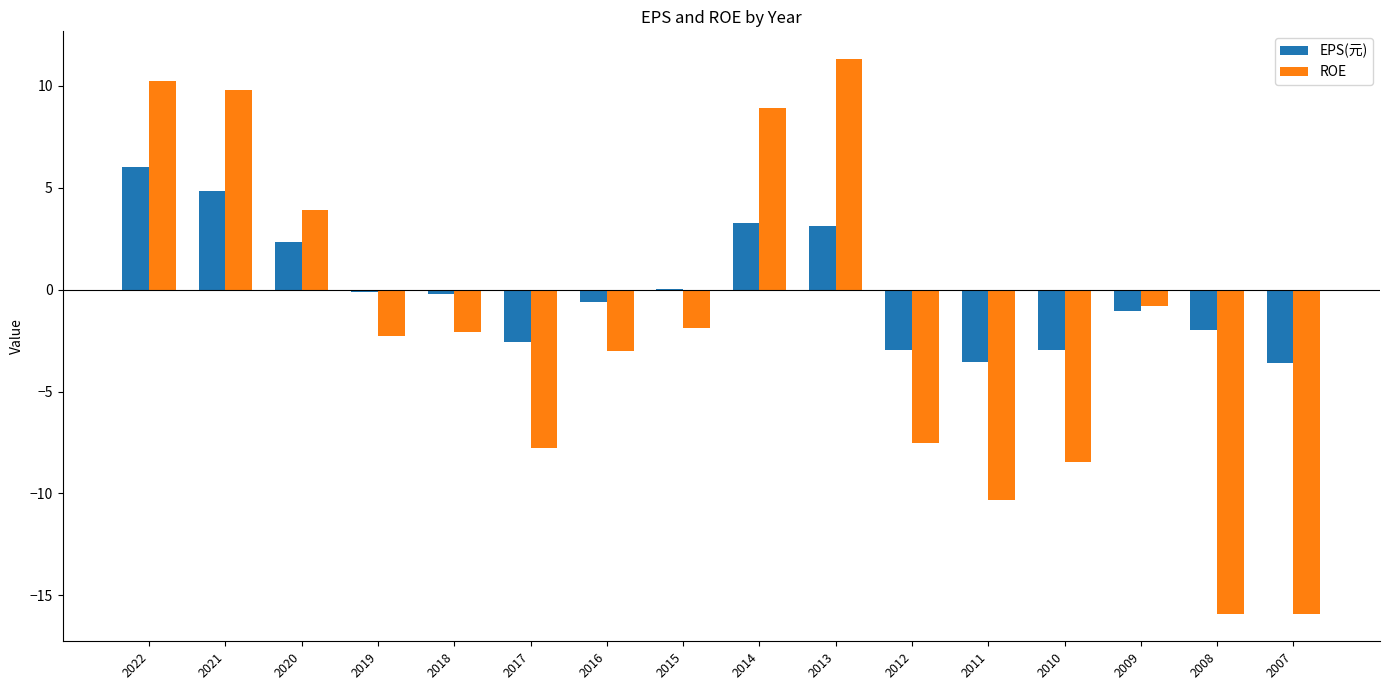

Is it true that ROE equals 4.4 at 2021?

False